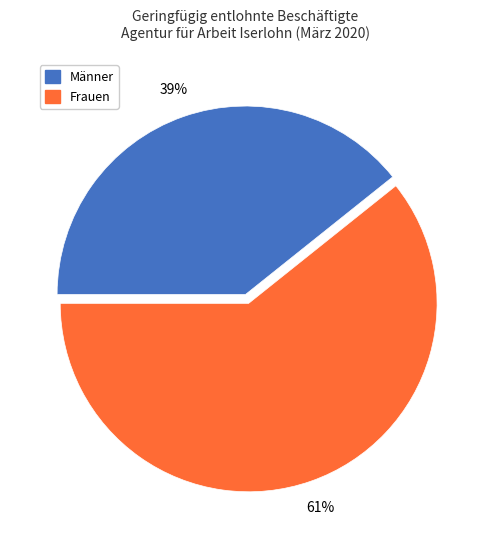

Is it true that Männer is 45% of the pie?

False